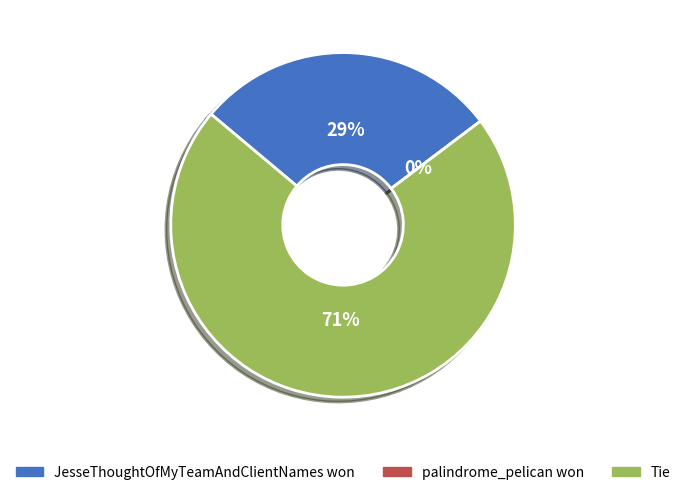

How much of the chart is everything except Tie?

28.6%